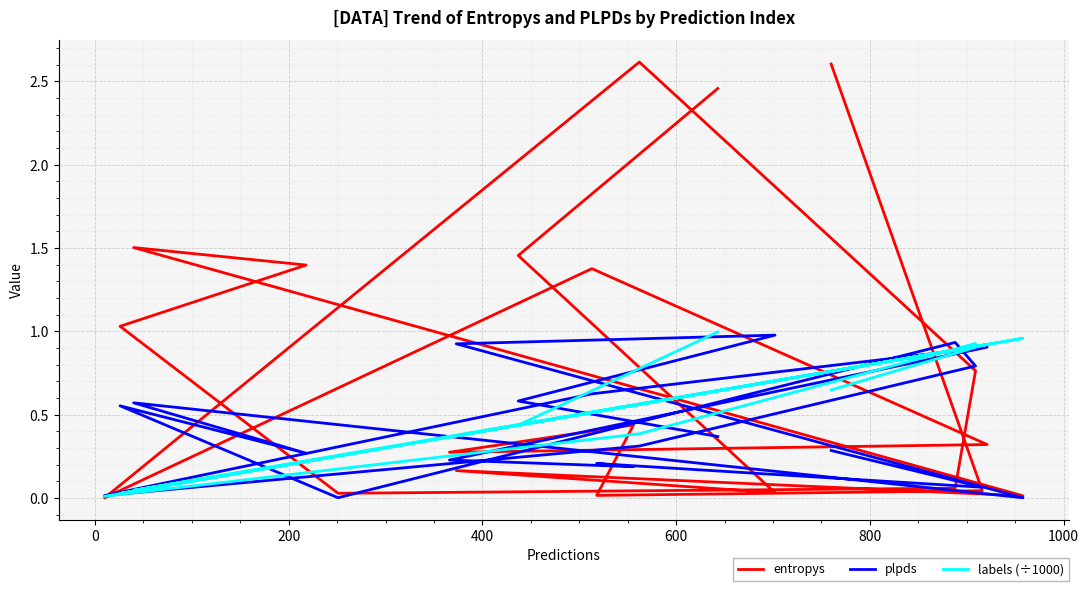

How many lines are shown in the chart?

3